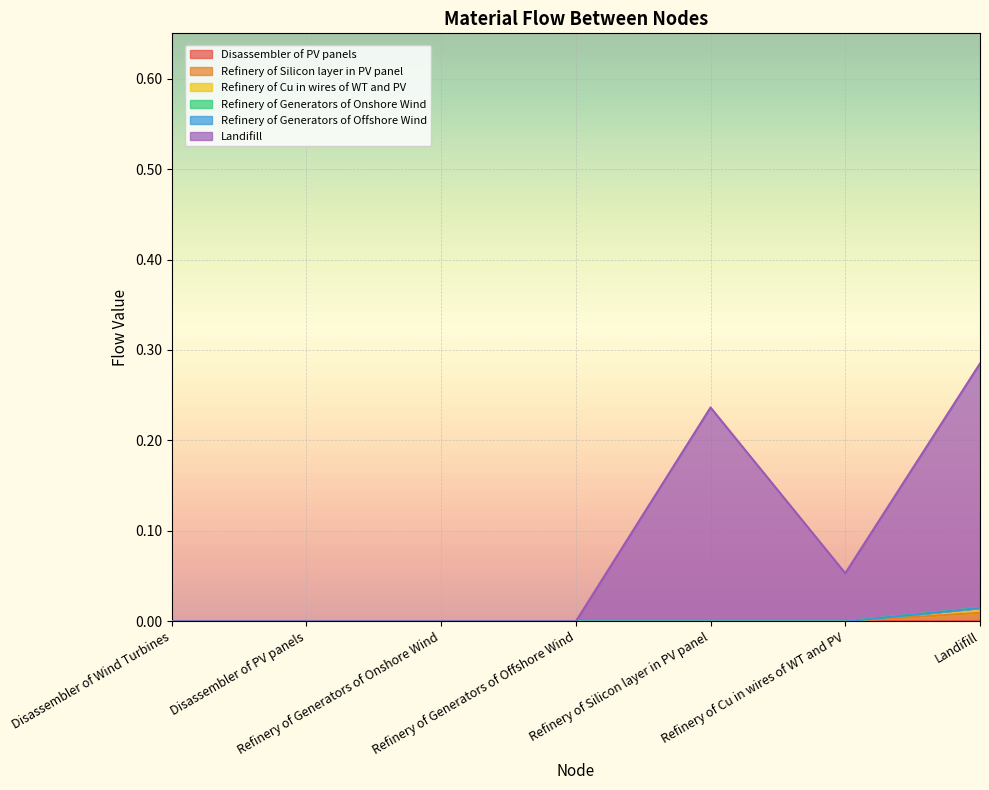

At which category does Landifill reach its first local valley?

Refinery of Cu in wires of WT and PV